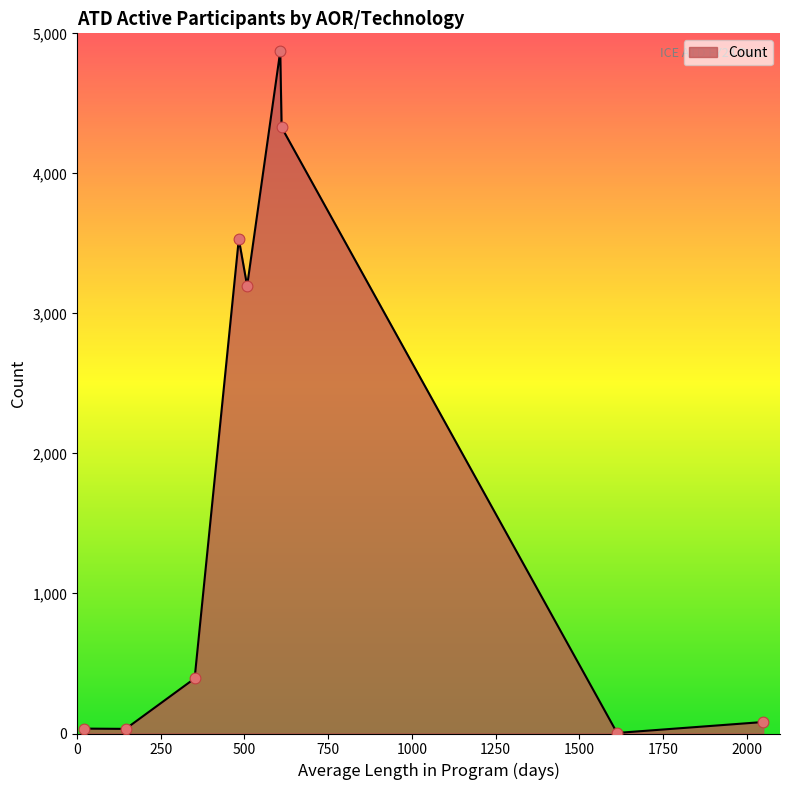

What is the difference between the maximum and minimum values?

4867